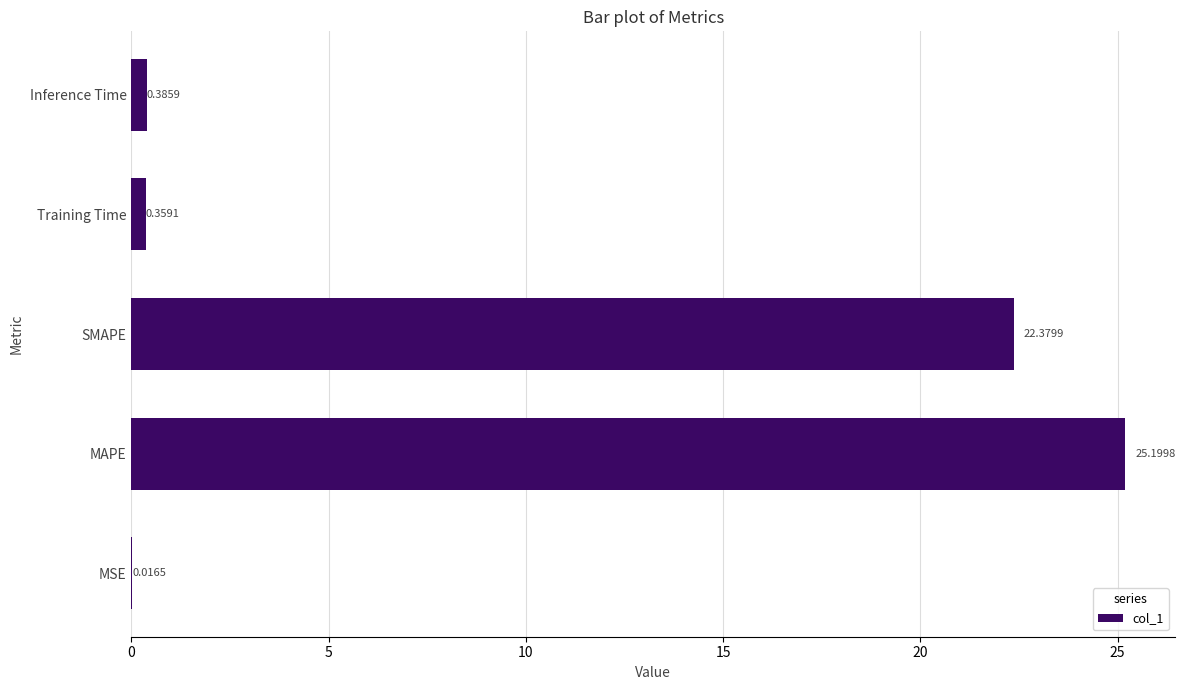

What is the change in value from MAPE to Inference Time?

-24.8